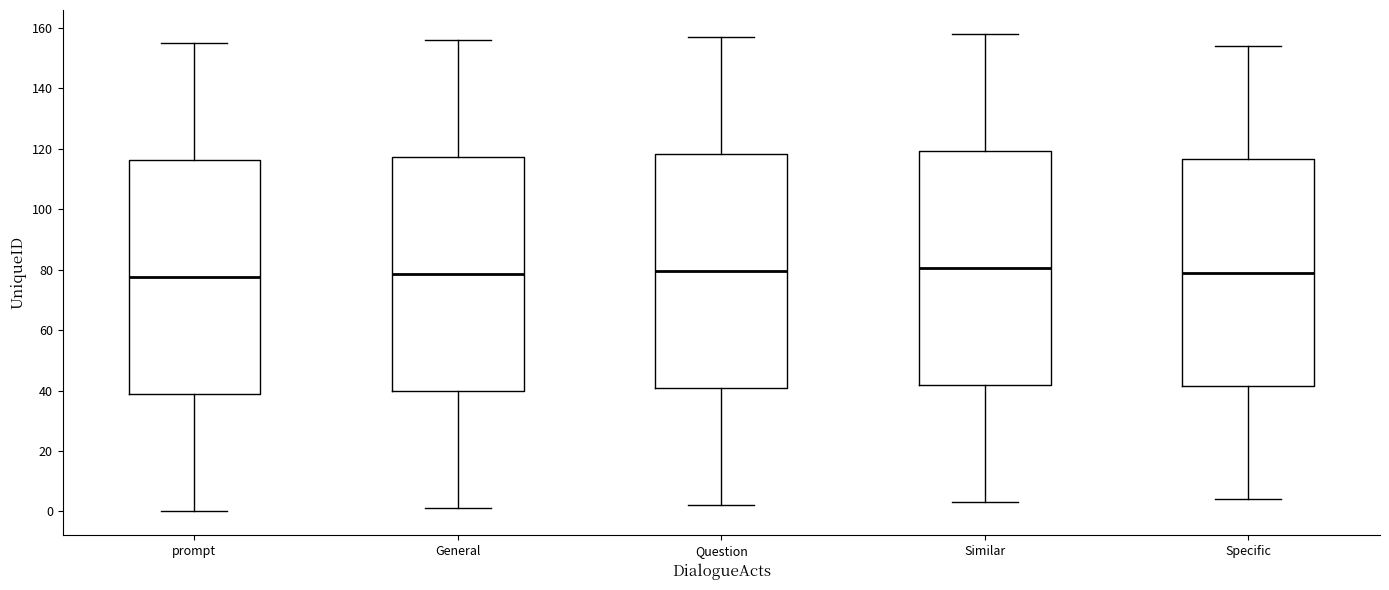

Reading left to right, read every box against the y-axis: the position of its median line, the range the box covers, and the ends of its whiskers. The values are not printed on the chart, so give them approximately, as read against the axis.

prompt: median 78, box 38 to 116, whiskers 0 to 156
General: median 78, box 40 to 118, whiskers 2 to 156
Question: median 80, box 40 to 118, whiskers 2 to 158
Similar: median 80, box 42 to 120, whiskers 4 to 158
Specific: median 80, box 42 to 116, whiskers 4 to 154